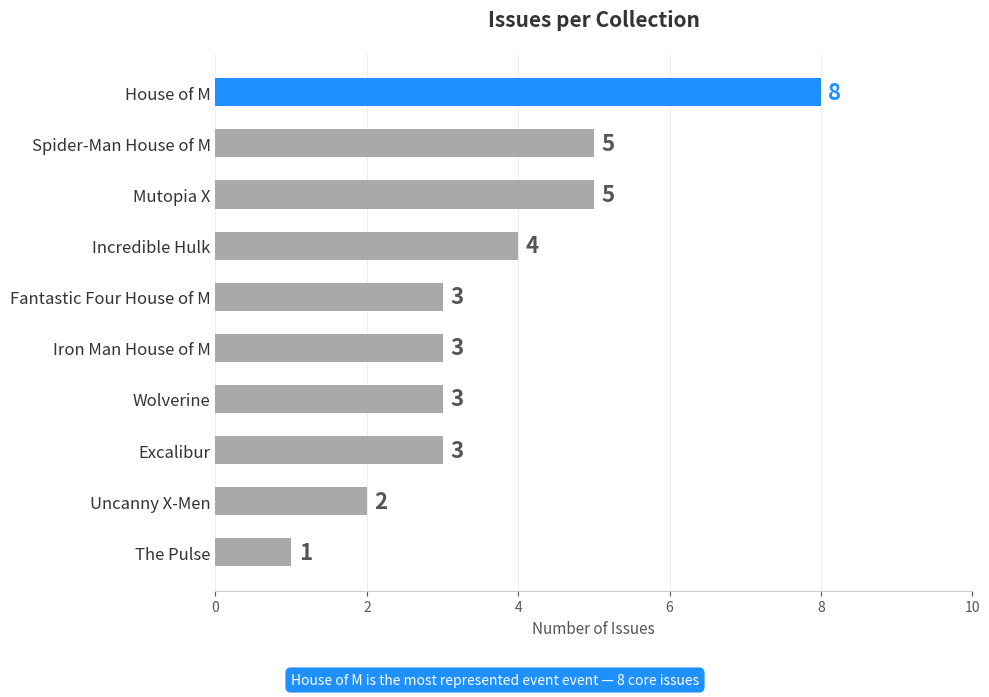

What is the difference between the second highest and second lowest values?

3